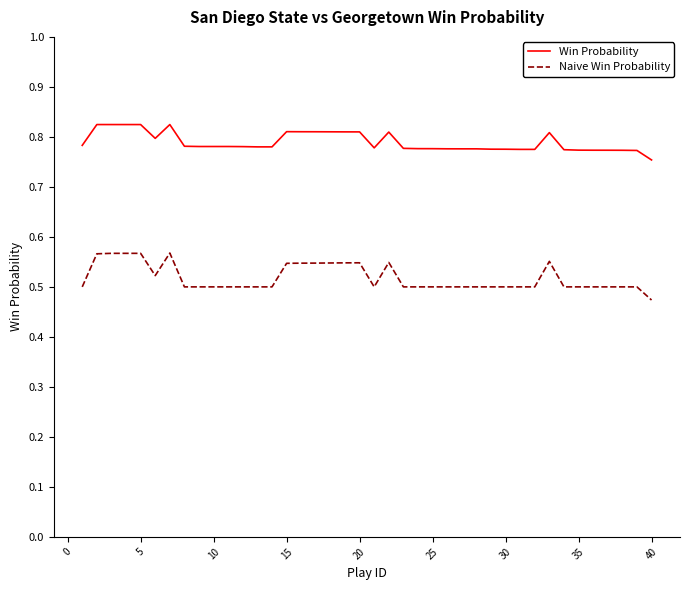

Which series has the widest spread of values?

Naive Win Probability